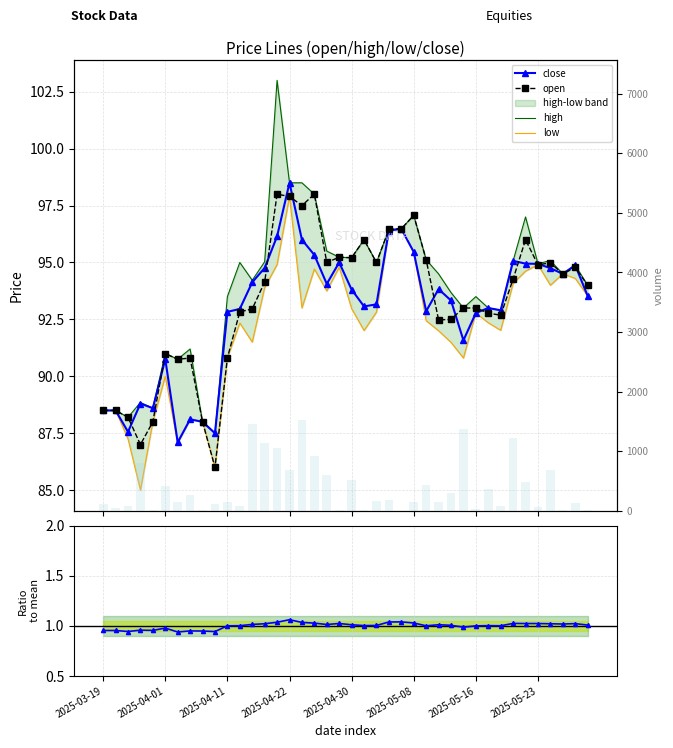

What is the difference between the maximum and minimum values in the open series?

12.0